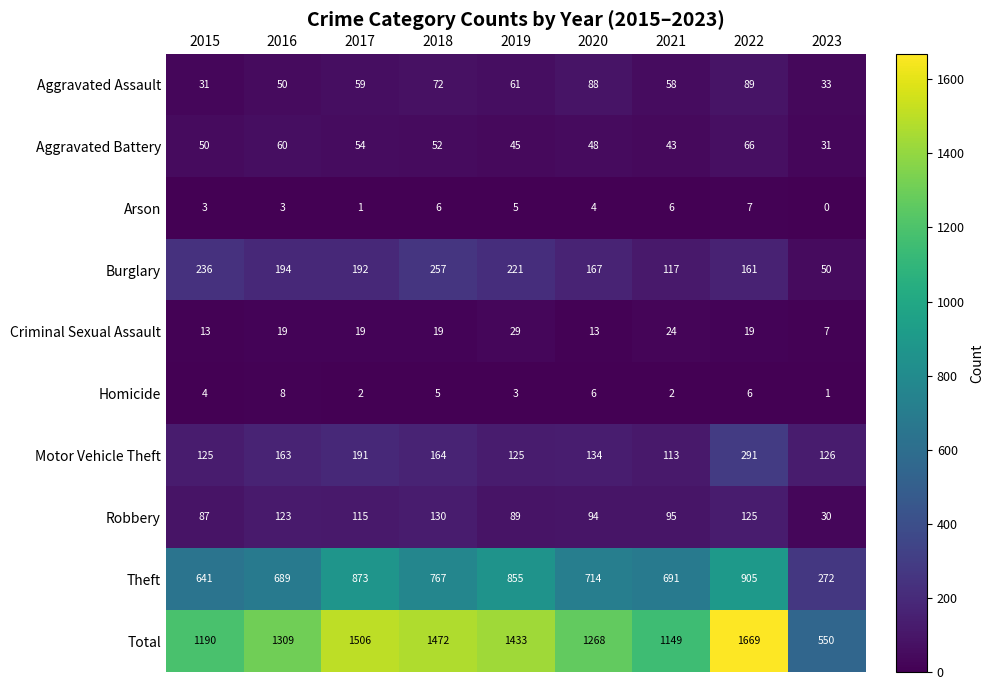

At 2017, list the series in order from largest to smallest.

Total, Theft, Burglary, Motor Vehicle Theft, Robbery, Aggravated Assault, Aggravated Battery, Criminal Sexual Assault, Homicide, Arson